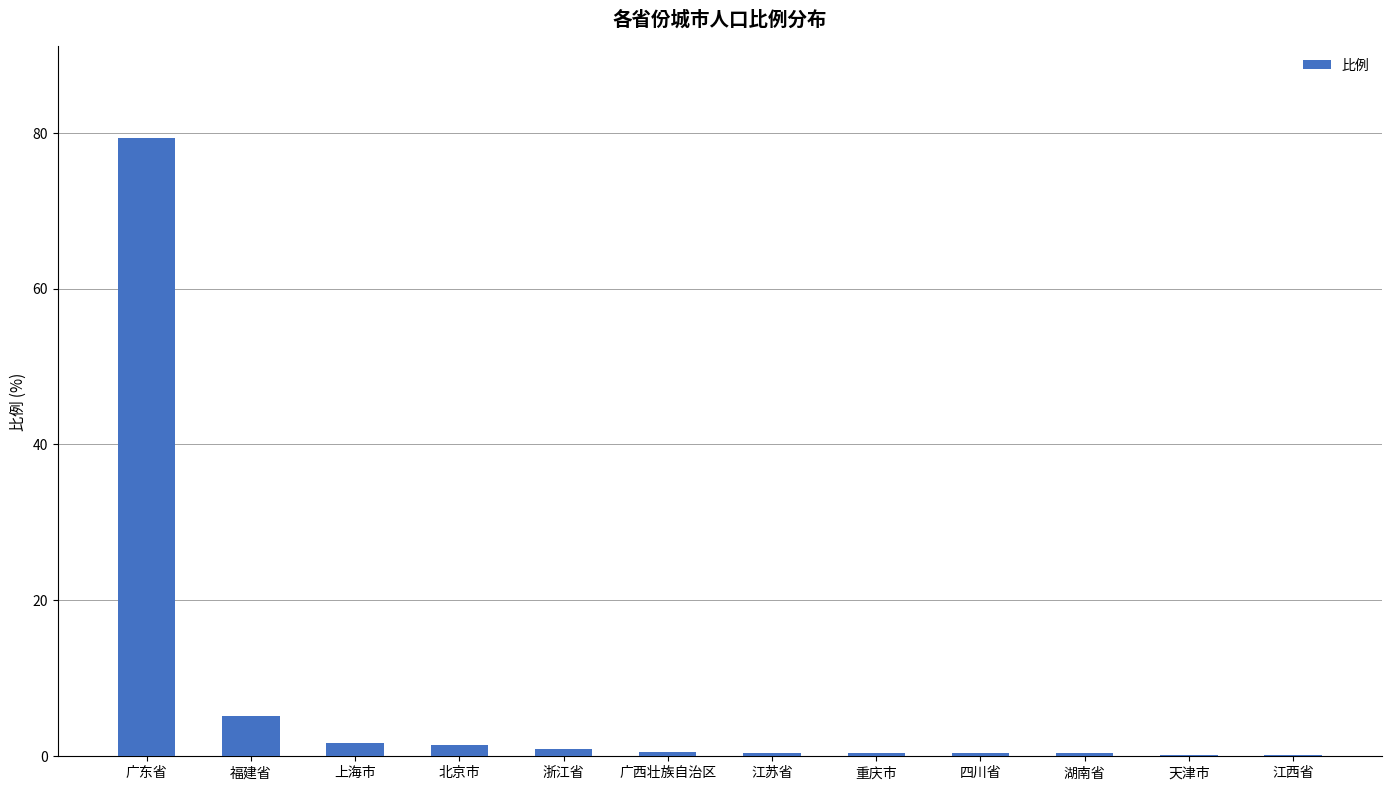

What is the sum of all values?

91.2